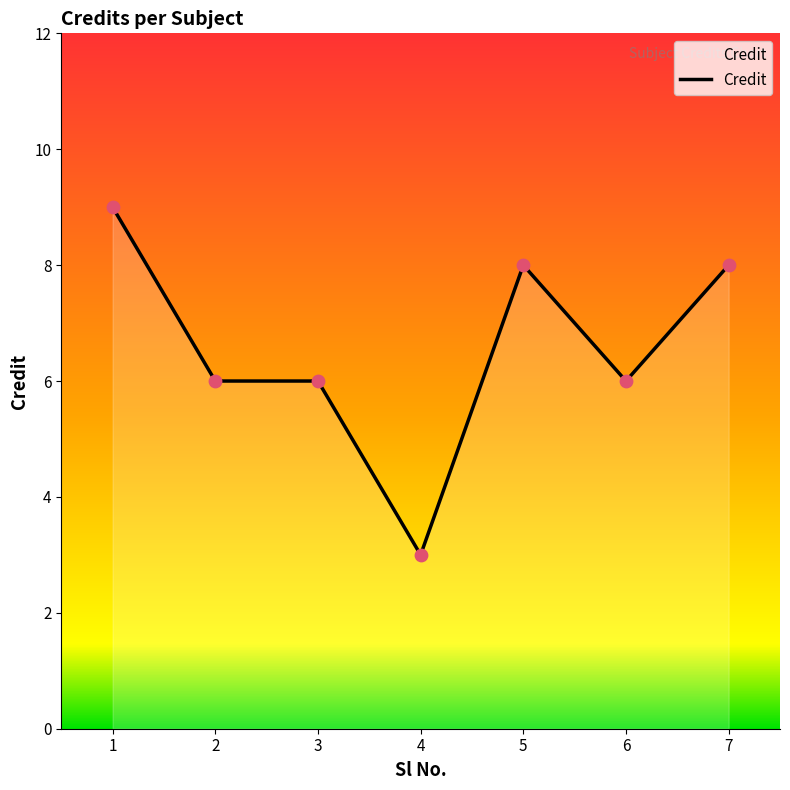

Approximately how many times larger is the value at 5 compared to 1?

0.9